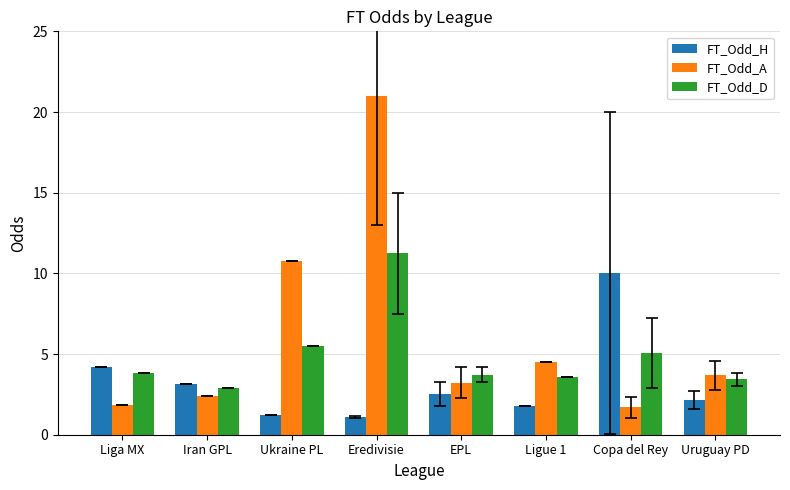

What is the greatest value displayed?

21.0